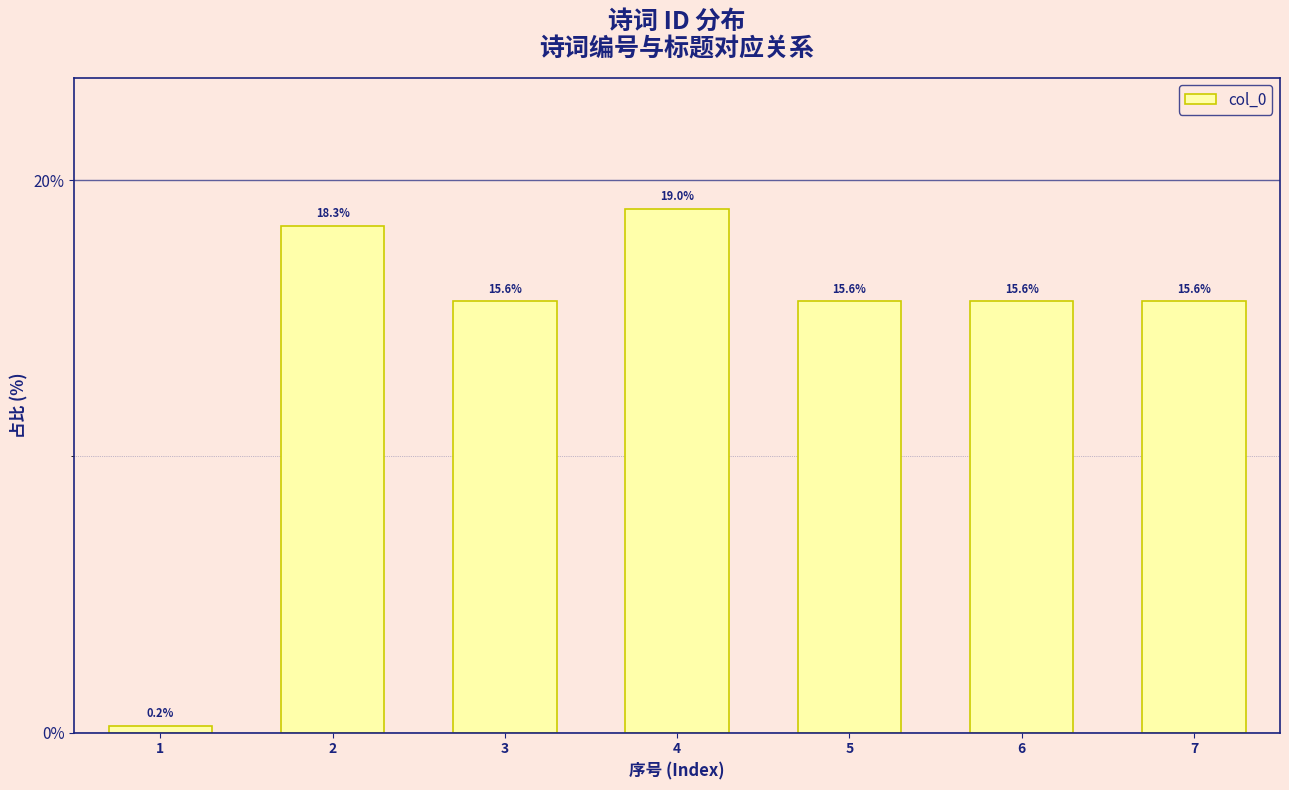

The chart shows a value of 0.0 at 6. True or false?

False